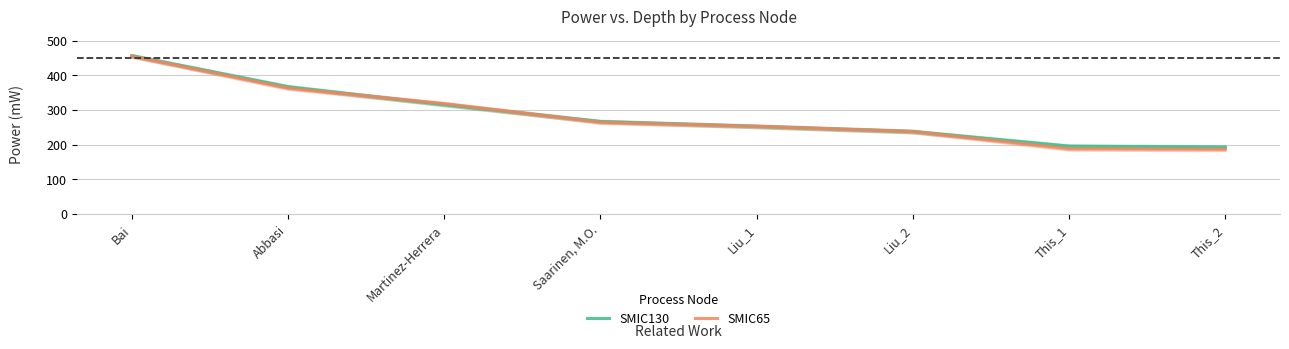

What is the average value of the SMIC130 series?

285.4